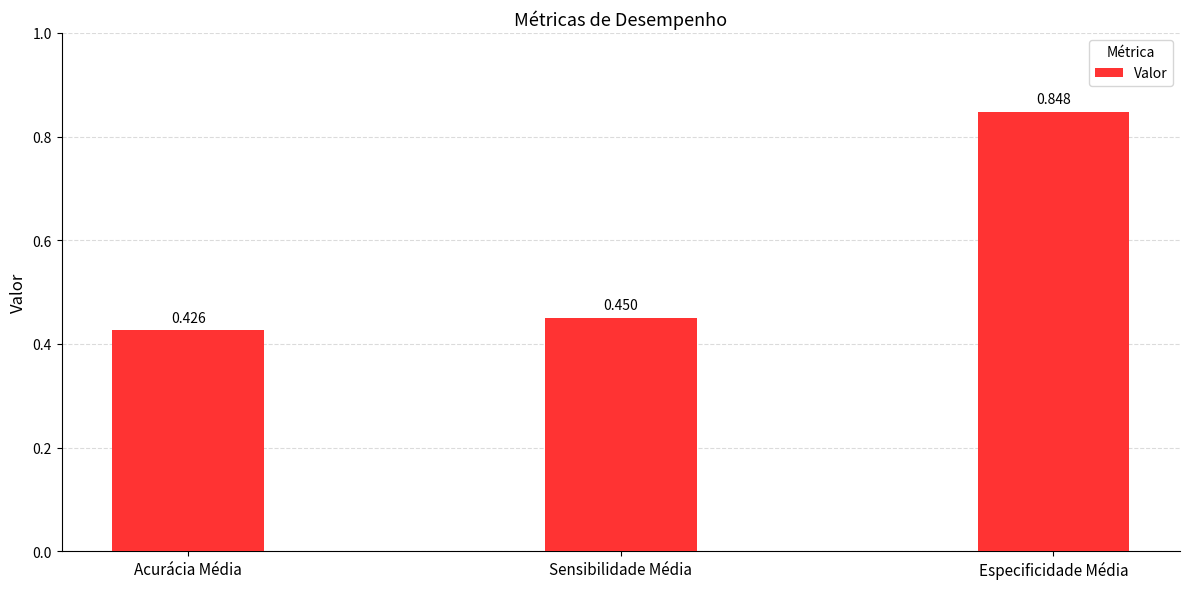

The chart shows a value of 0.1 at Sensibilidade Média. True or false?

False